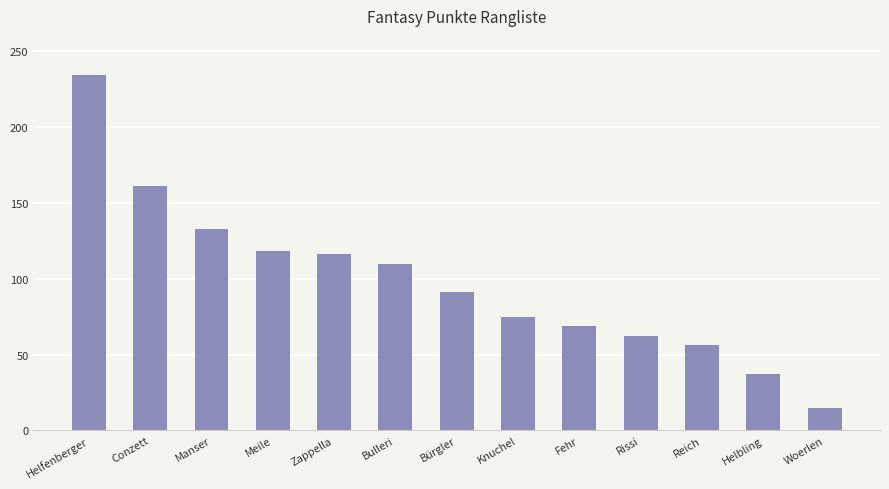

Is it true that the value at Conzett is 161?

True